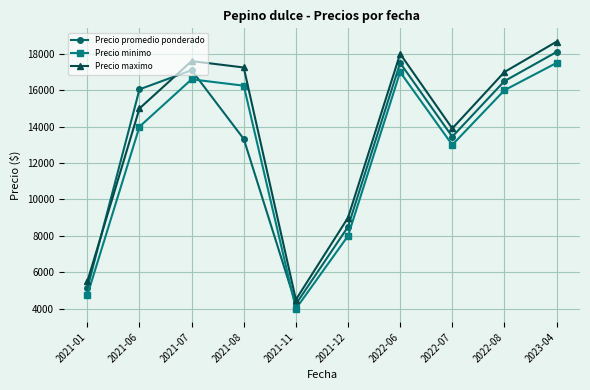

What is the difference between the maximum and minimum values in the Precio promedio ponderado series?

13850.7